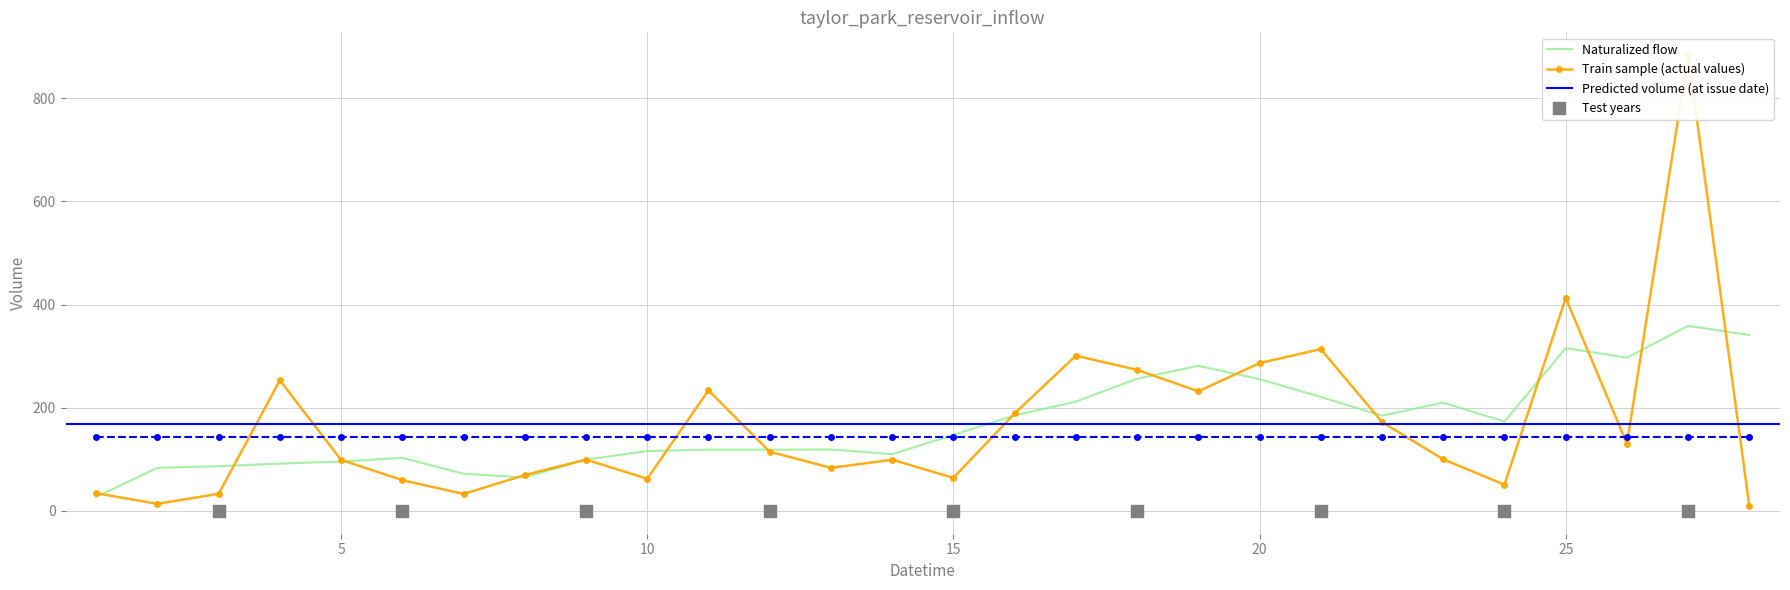

What is the ratio of the value at 8 to the value at 21?

0.2